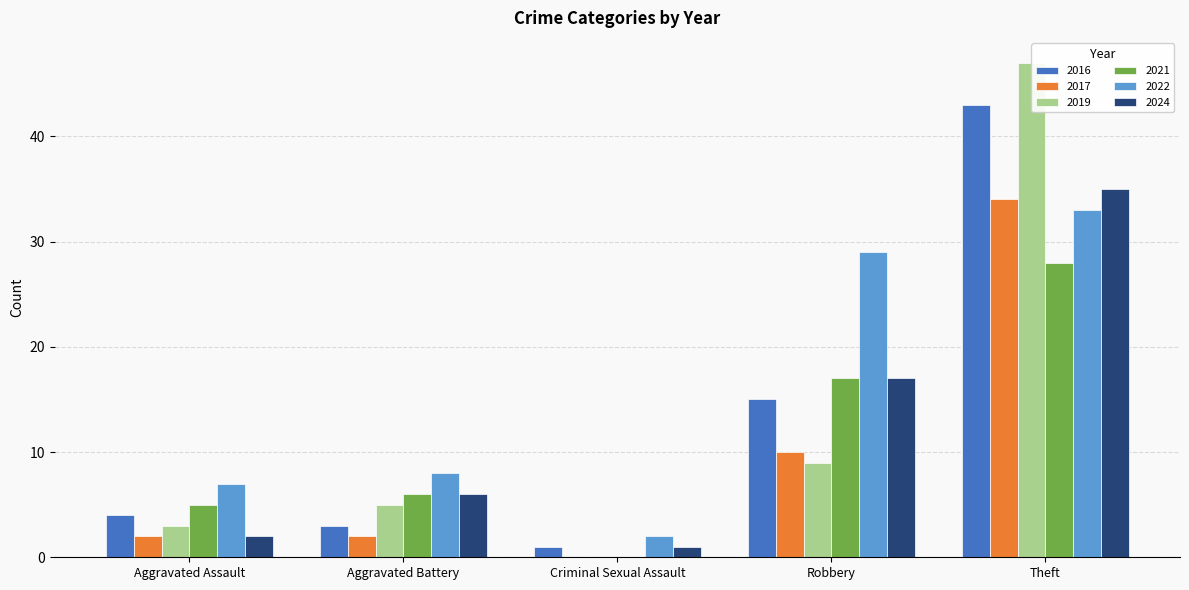

Which category has the highest value in the 2024 series?

Theft